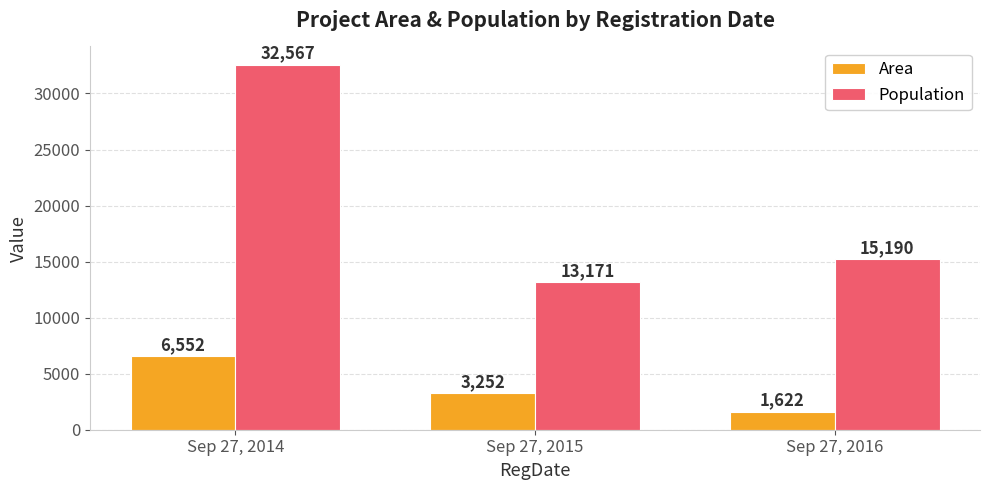

Does the chart contain stacked bars?

No